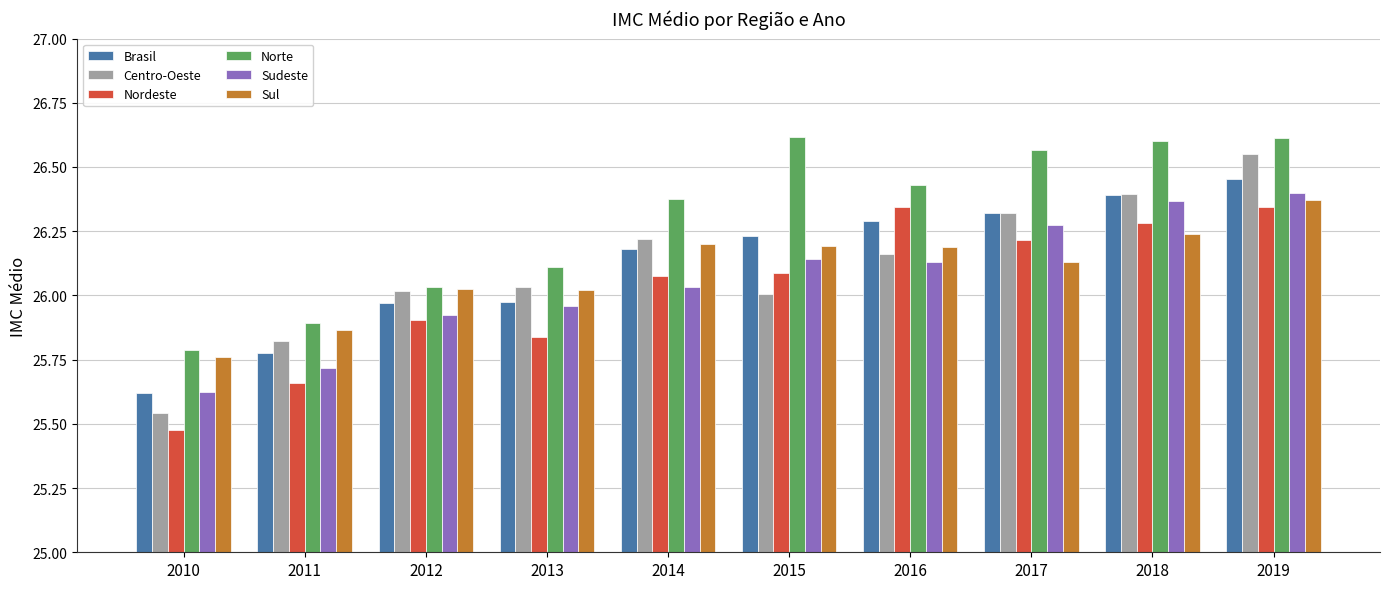

The Sul series shows 5.5 at 2016. True or false?

False